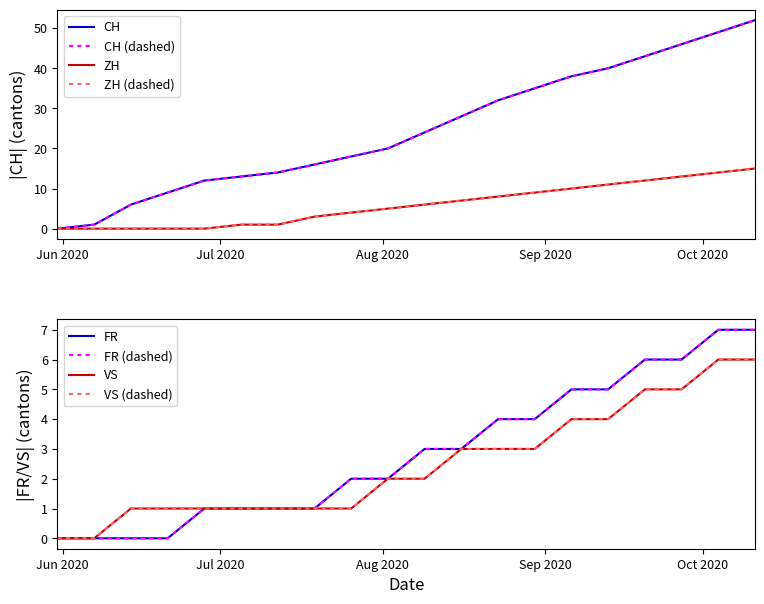

The value of CH at 2020-06-14 is 6. True or false?

True